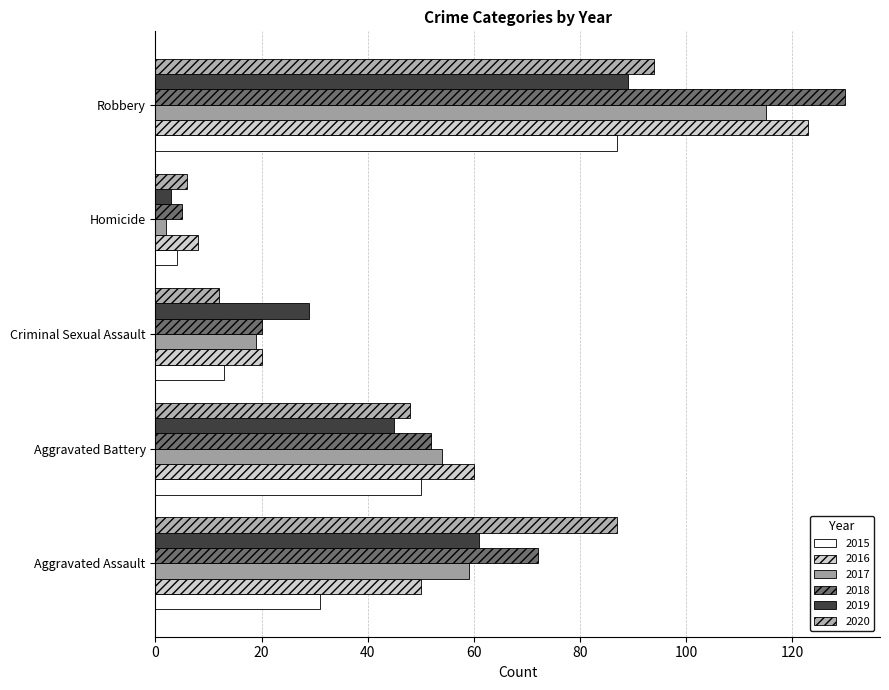

Count the number of categories in the chart.

5